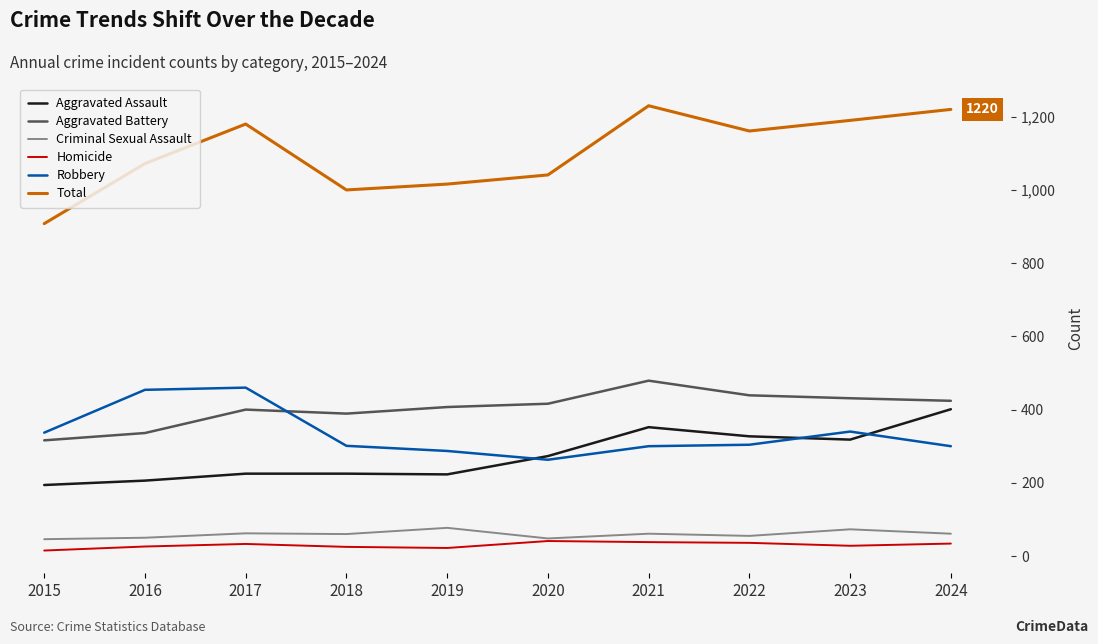

Is the value of Criminal Sexual Assault at 2017 greater than the value of Robbery at 2023?

No